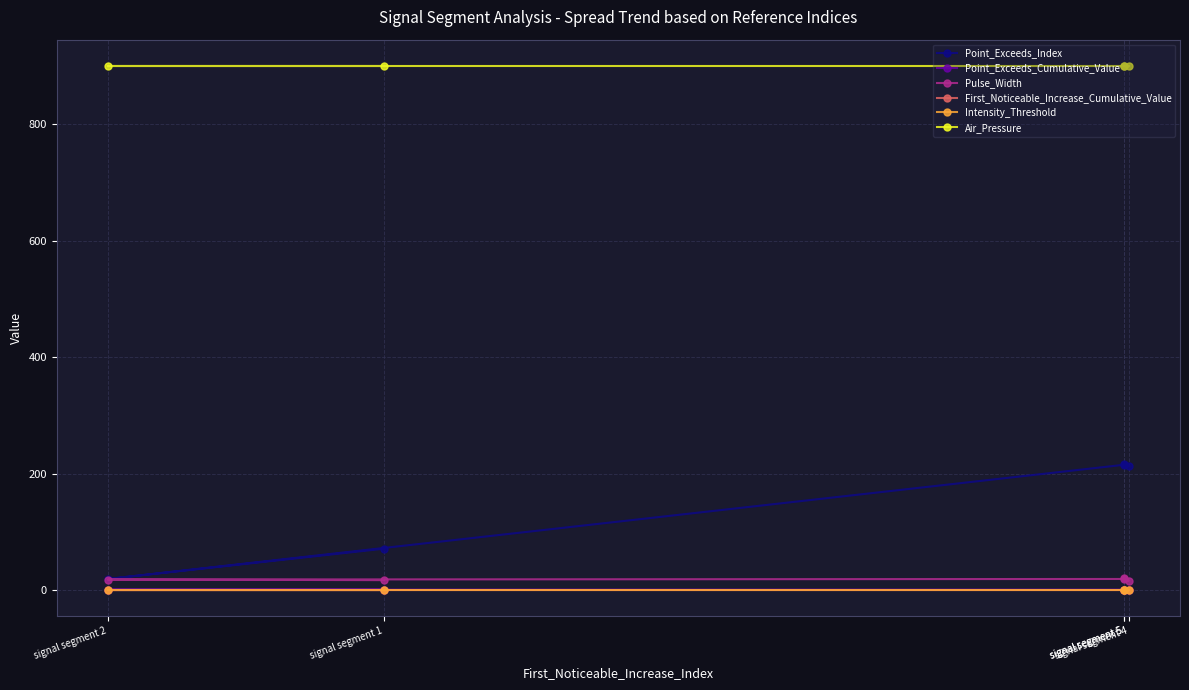

Where is Pulse_Width nearest to the value 18?

signal segment 2